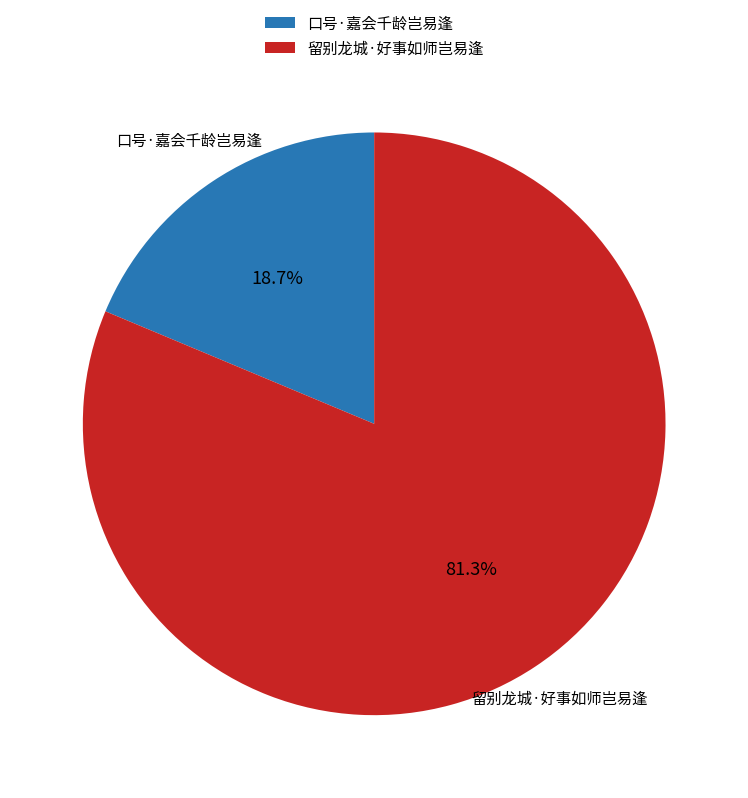

To the nearest percent, what is the combined percentage of 留别龙城·好事如师岂易逢 and 口号·嘉会千龄岂易逢?

100%